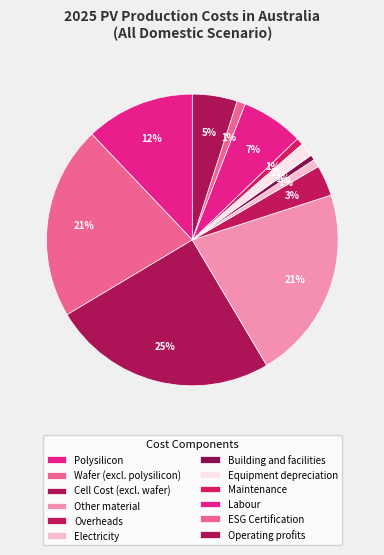

Does Maintenance account for over 50% of the chart?

No